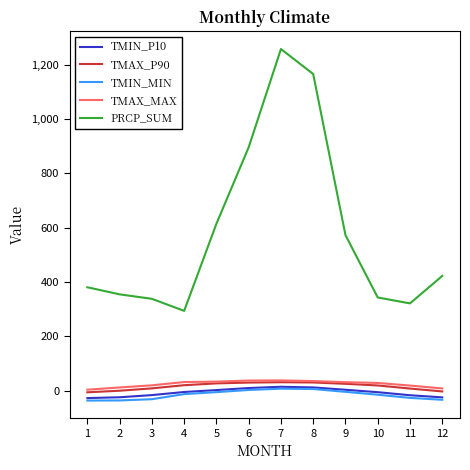

Which series has the widest spread of values?

PRCP_SUM